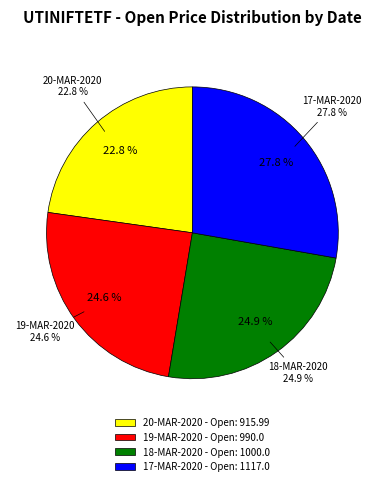

What portion of the pie excludes 18-MAR-2020 (1078)?

75.1%